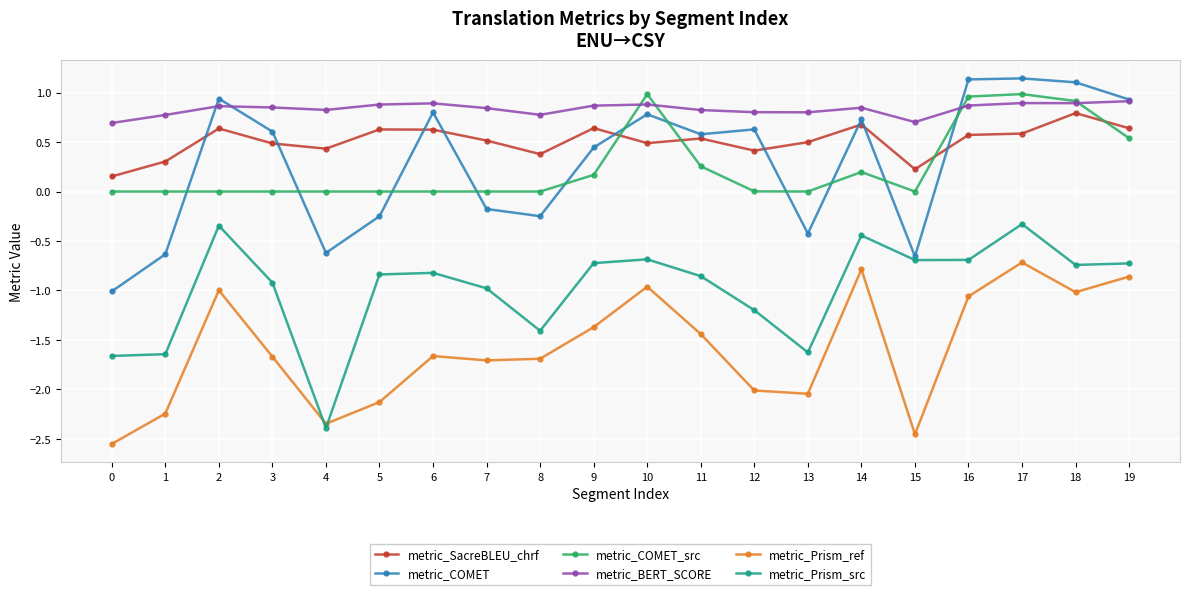

What is the spread (max minus min) of values at 1?

3.0